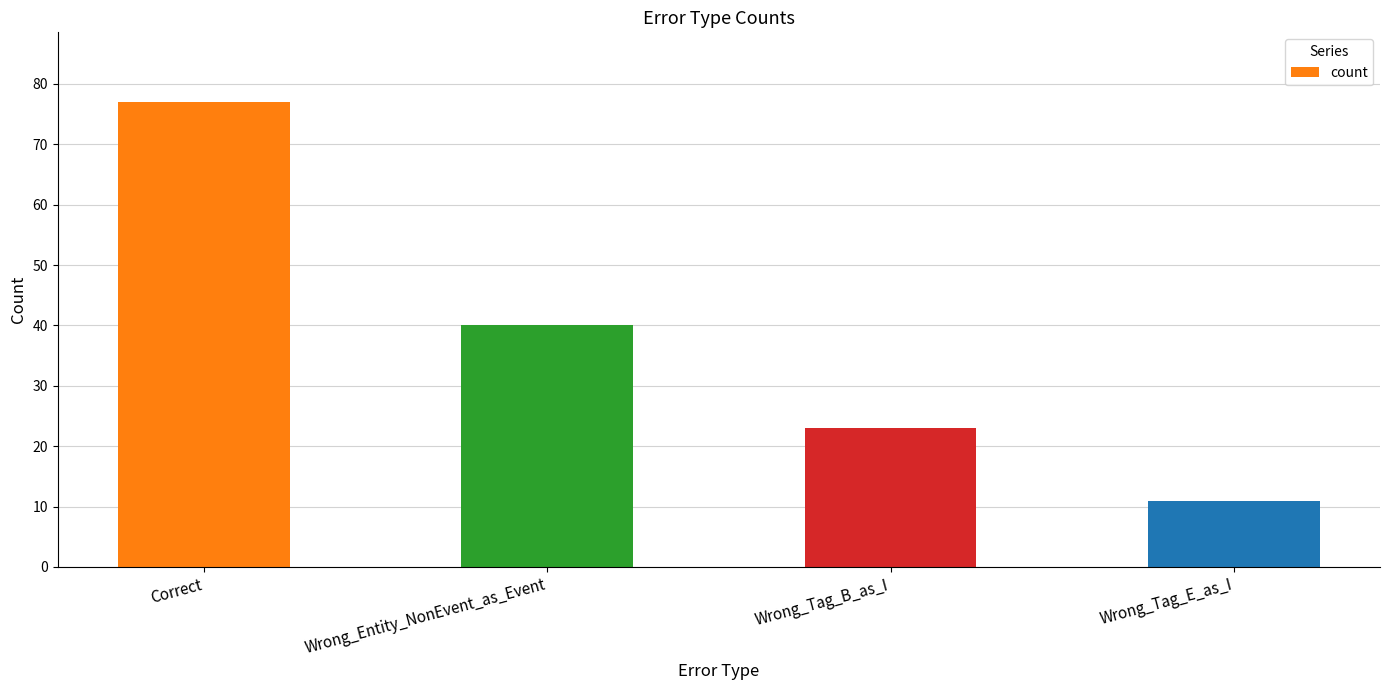

What is the value of the 1st bar from the left?

77